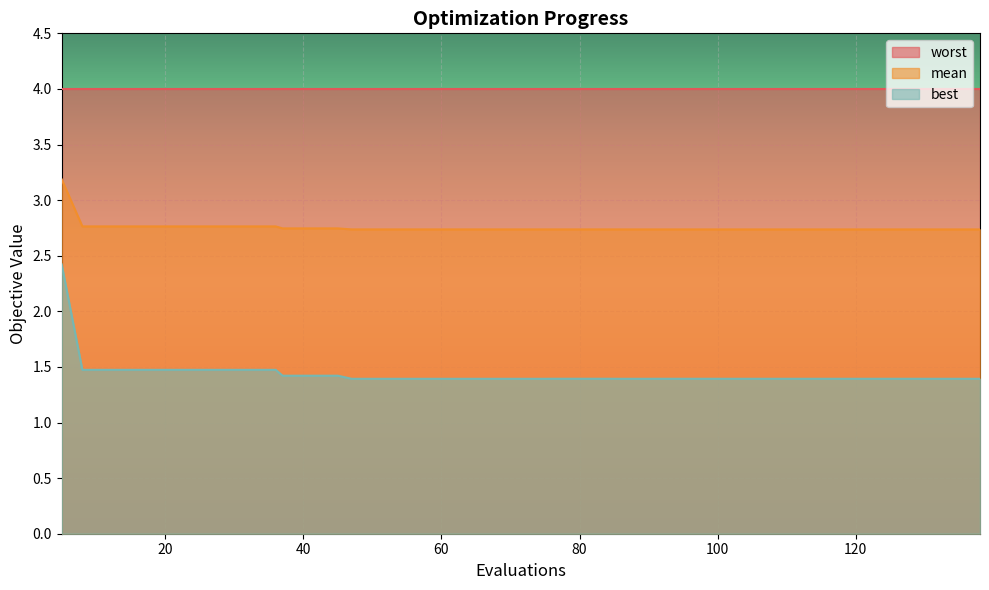

What is the sum of all best values?

57.5